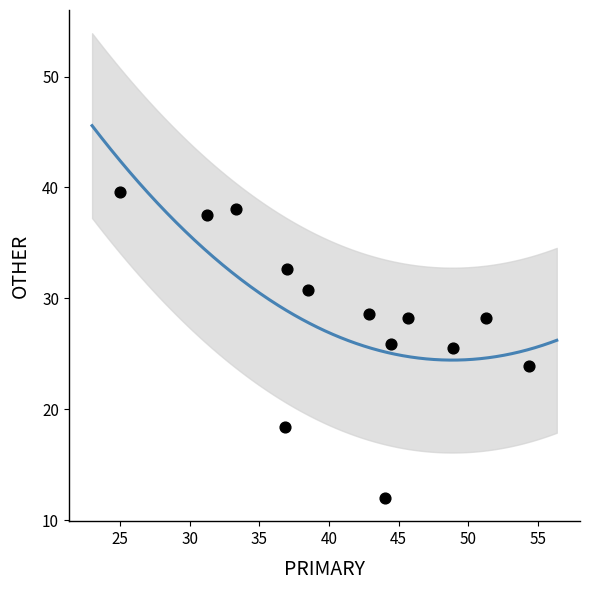

What is the range of X values (max minus min)?

29.3